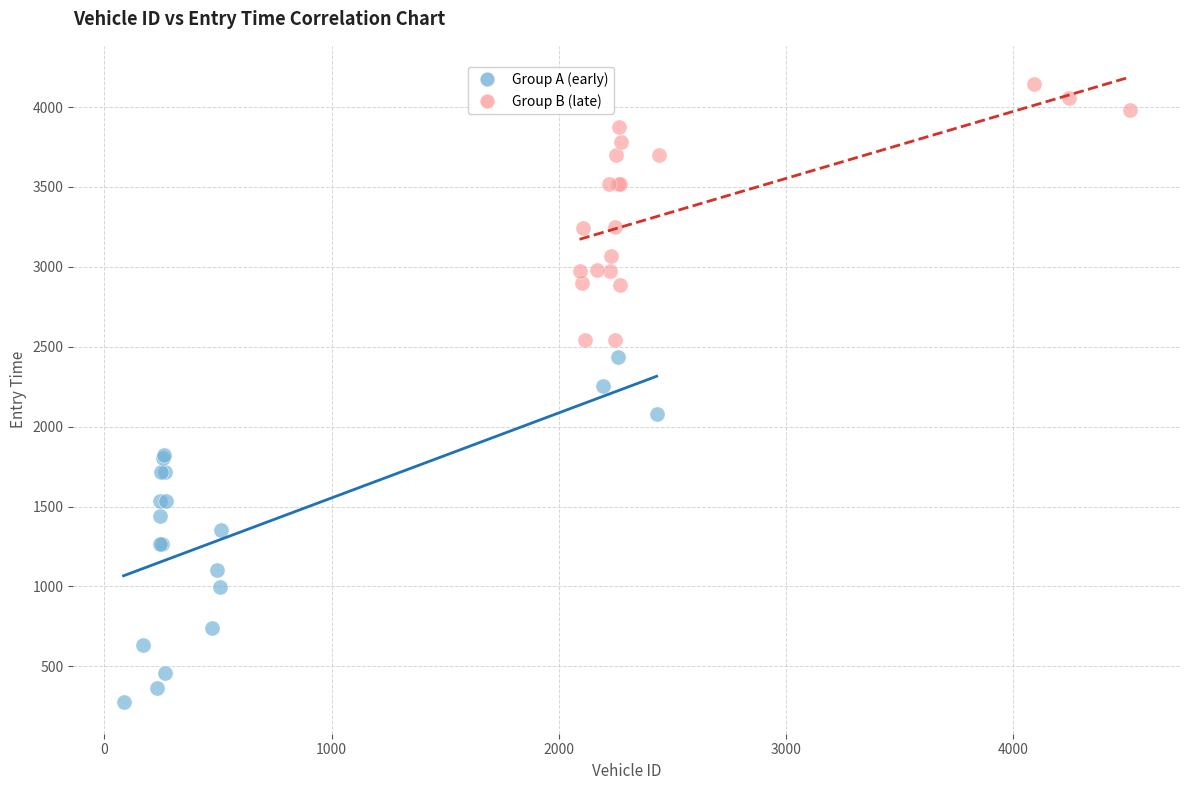

What are all the series names shown in the legend?

Group A (early), Group B (late)